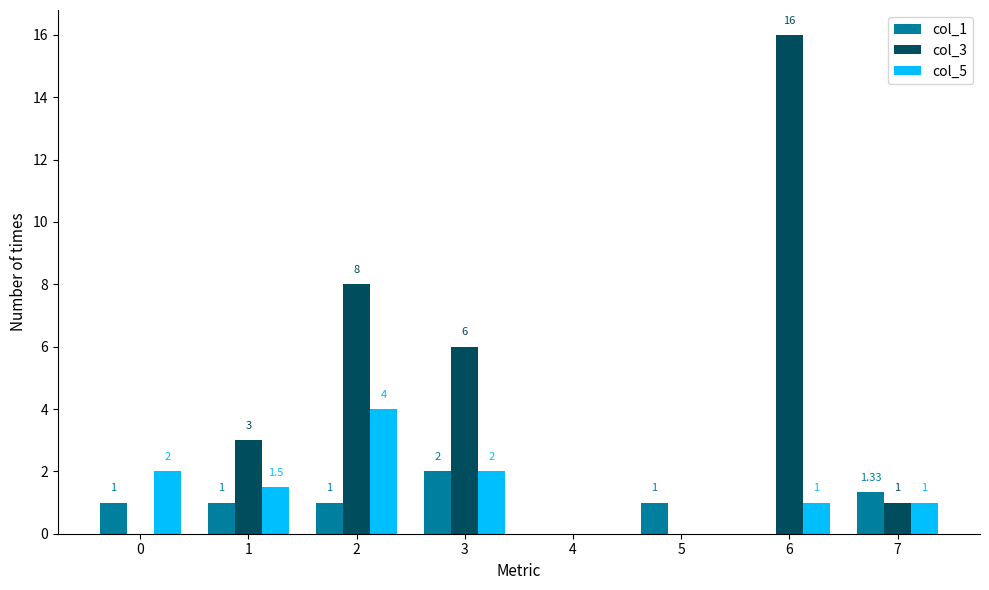

At which category is the sum across all series the highest?

6